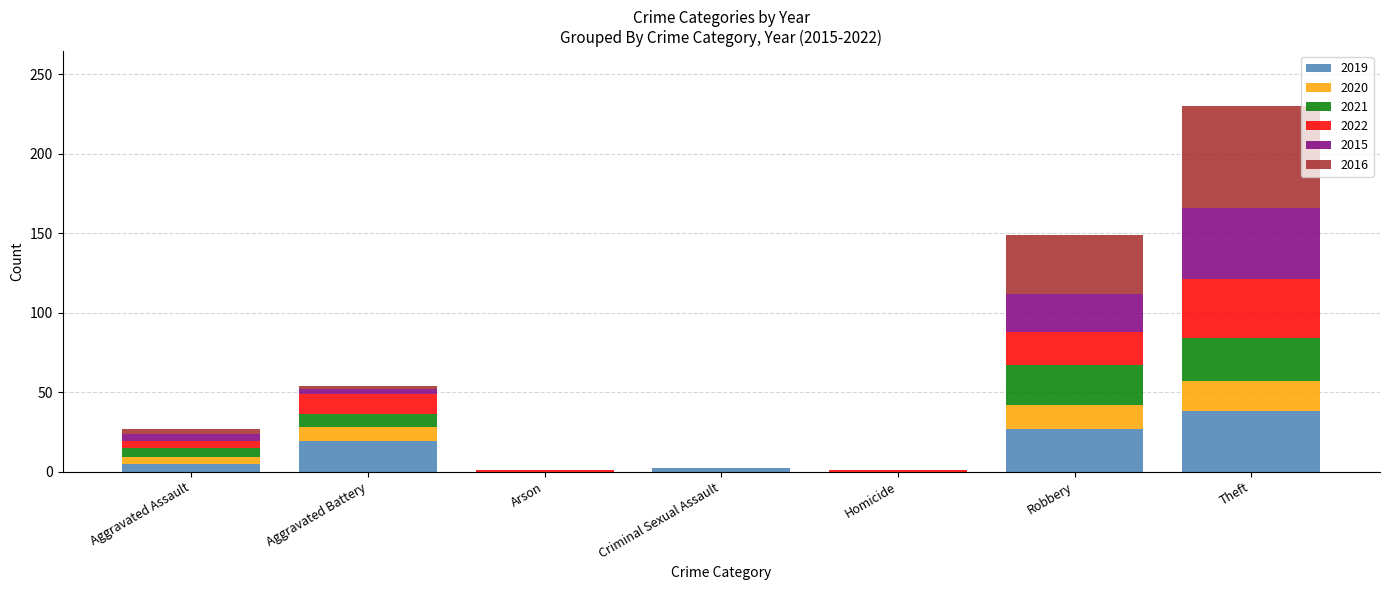

What is the total value across all series at Arson?

1